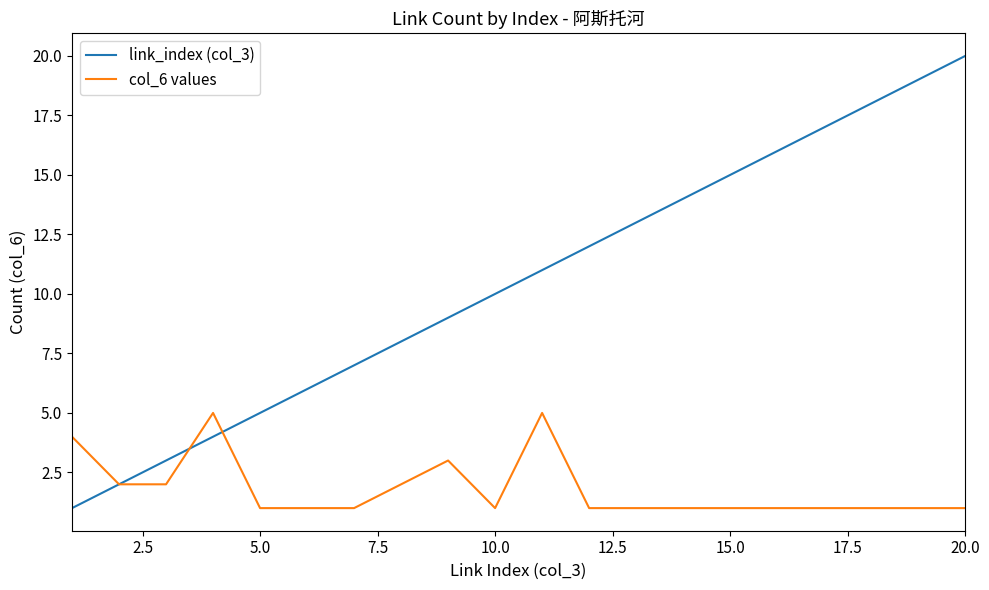

Which series has the largest total across all categories?

link_index (col_3)